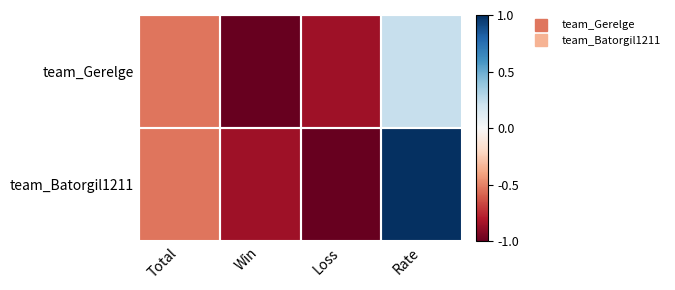

Reading left to right, what are all the values shown in this chart?

team_Gerelge: Total=-0.5	Win=-1.0	Loss=-0.8	Rate=0.2
team_Batorgil1211: Total=-0.5	Win=-0.8	Loss=-1.0	Rate=1.0